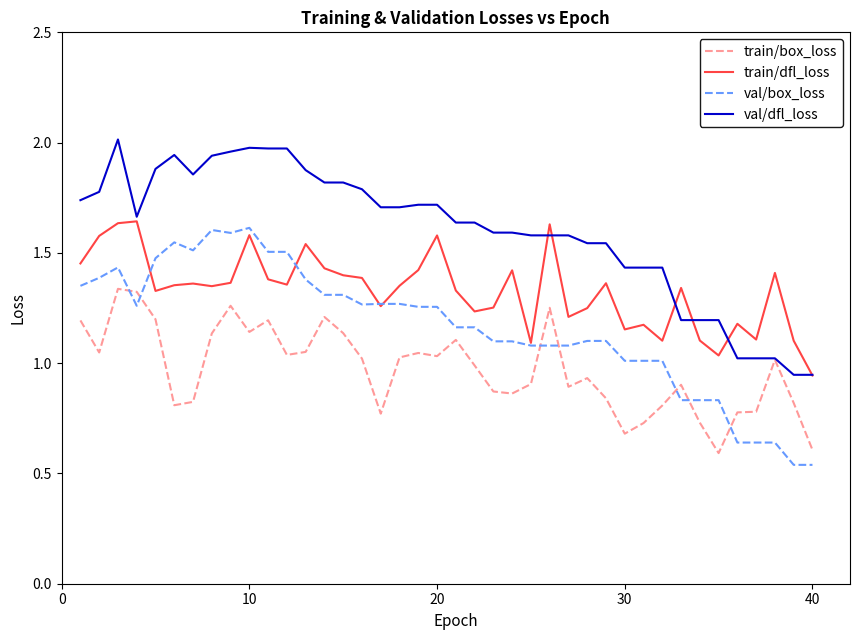

True or false: train/dfl_loss and train/box_loss intersect in this chart.

False